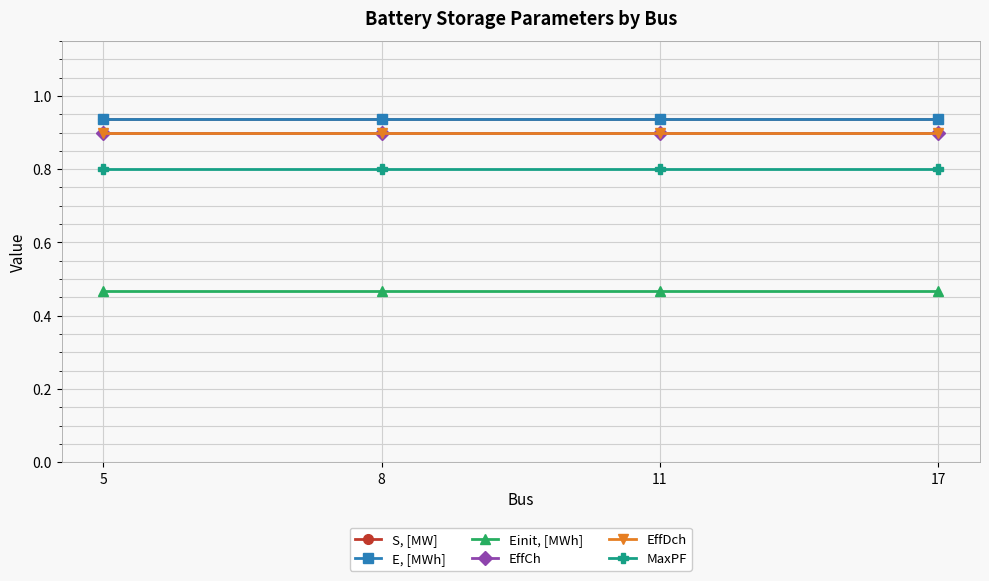

Is this an area chart (filled region under the line)?

No